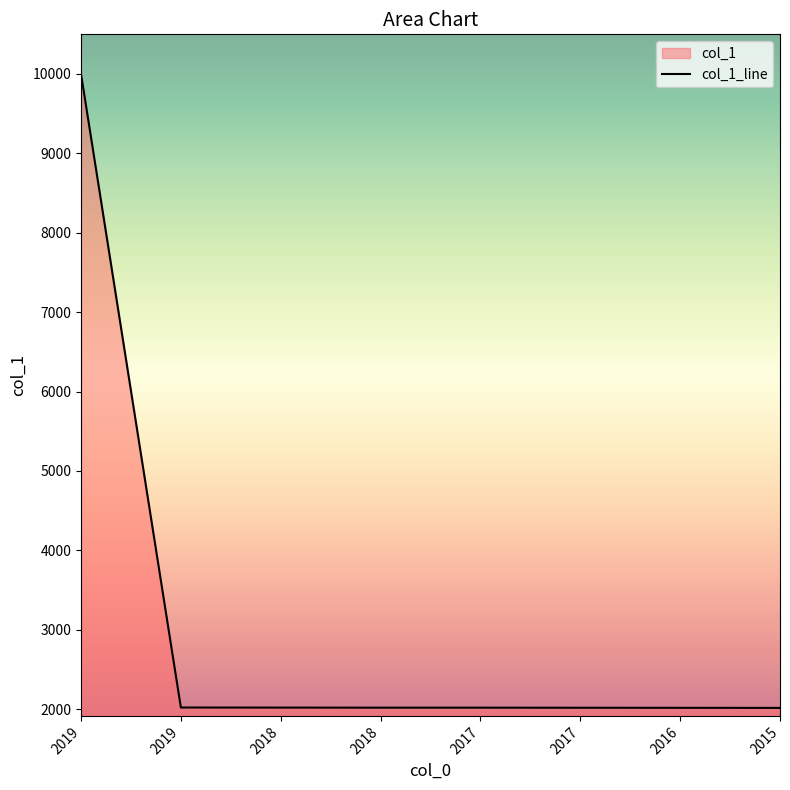

Rank the categories by value from lowest to highest.

2015, 2016, 2017, 2018, 2017, 2018, 2019, 2019